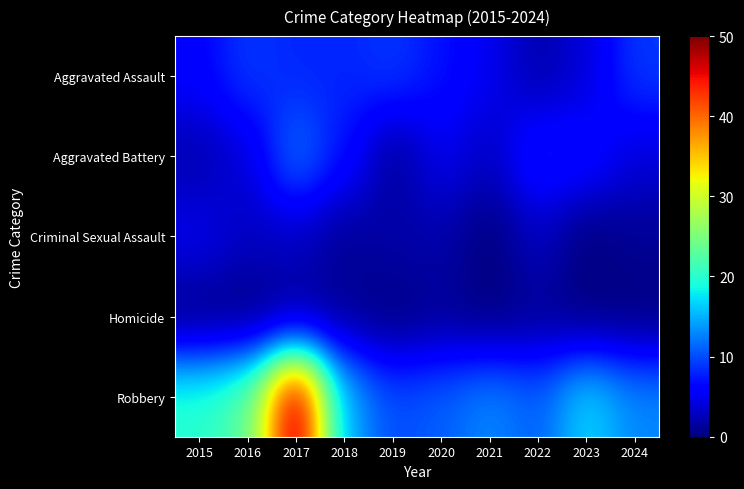

Reading left to right, extract all data points from this chart.

Aggravated Assault: 2015=6	2016=9	2017=8	2018=8	2019=9	2020=7	2021=5	2022=2	2023=4	2024=9
Aggravated Battery: 2015=2	2016=4	2017=12	2018=7	2019=1	2020=5	2021=3	2022=8	2023=7	2024=4
Criminal Sexual Assault: 2015=5	2016=3	2017=3	2018=1	2019=2	2020=2	2021=0	2022=3	2023=0	2024=1
Homicide: 2015=0	2016=0	2017=1	2018=1	2019=0	2020=1	2021=0	2022=1	2023=0	2024=0
Robbery: 2015=20	2016=23	2017=50	2018=15	2019=10	2020=11	2021=13	2022=11	2023=17	2024=13